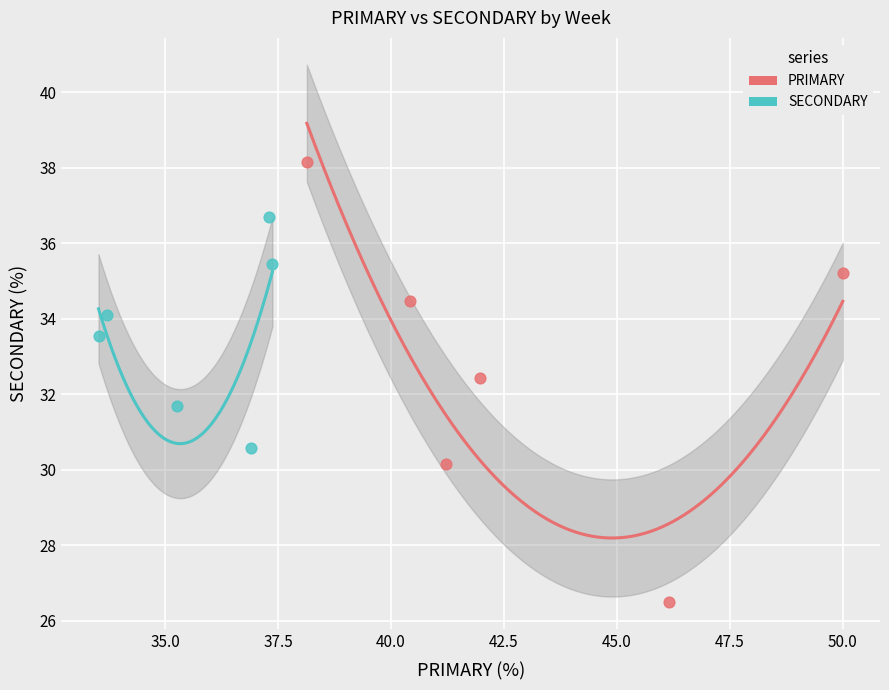

Which series contains the highest Y value?

PRIMARY